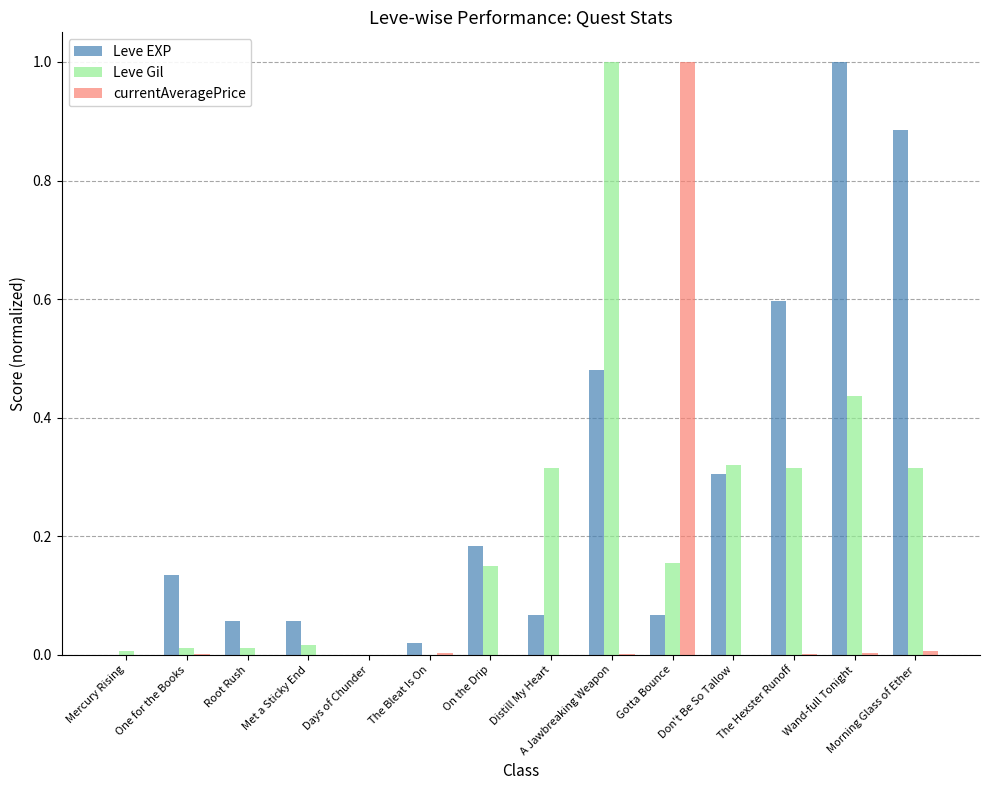

What is the sum of all Leve Gil values?

3.0